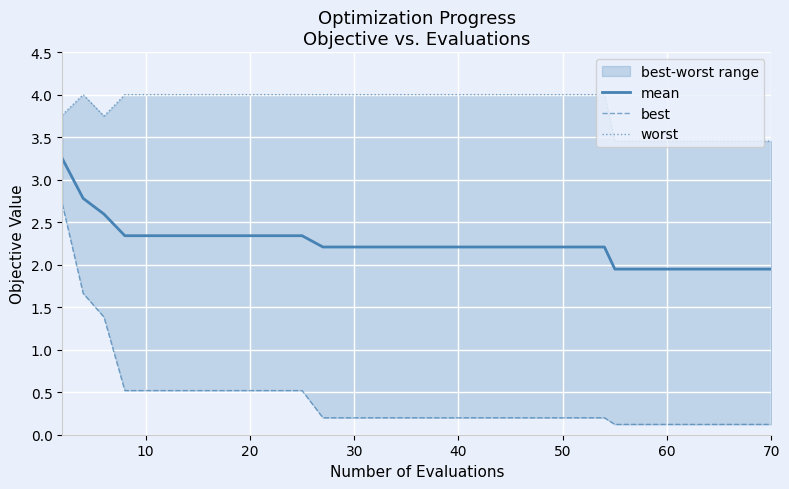

True or false: worst has a value of 5.6 at 27.

False